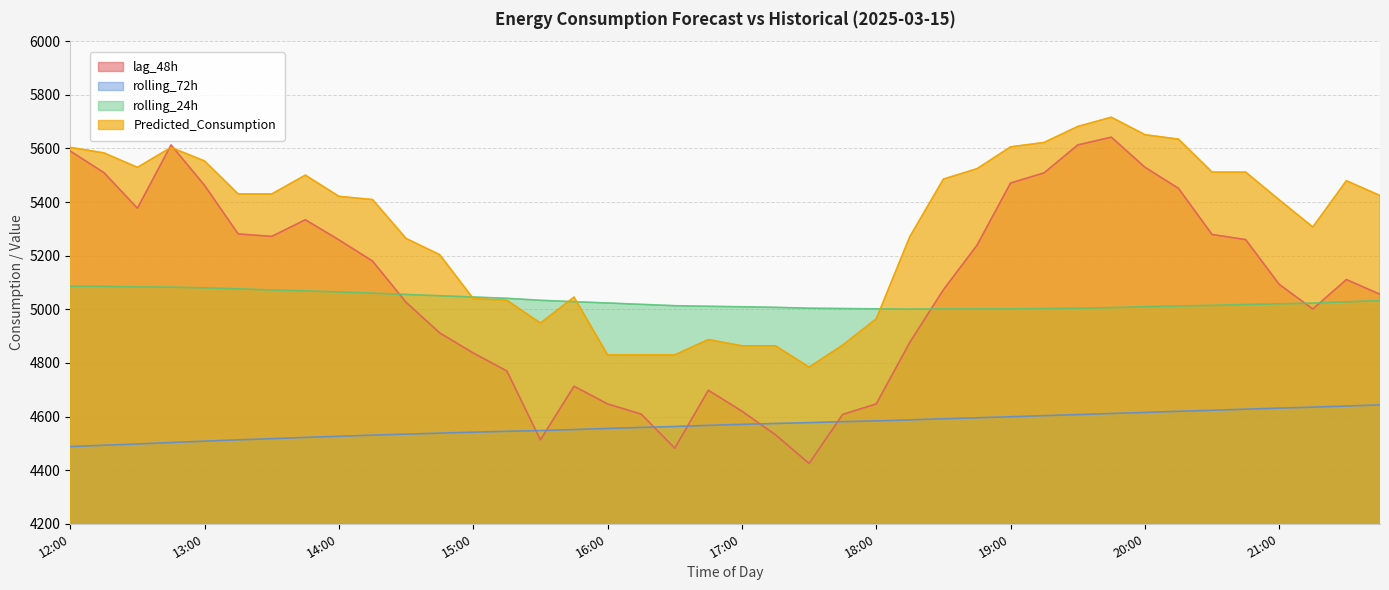

What is the sum of the Predicted_Consumption values at 18:45 and 20:15?

11159.0